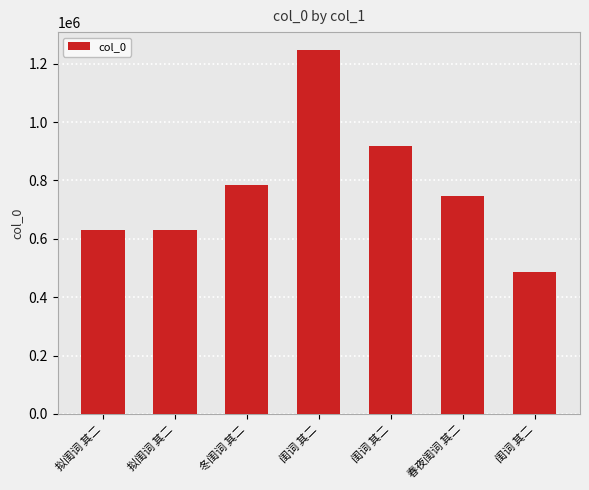

Reading left to right, what are all the values shown in this chart?

拟闺词 其二=629920	拟闺词 其二=629917	冬闺词 其二=785388	闺词 其二=1245945	闺词 其二=918836	春夜闺词 其二=747496	闺词 其二=487628